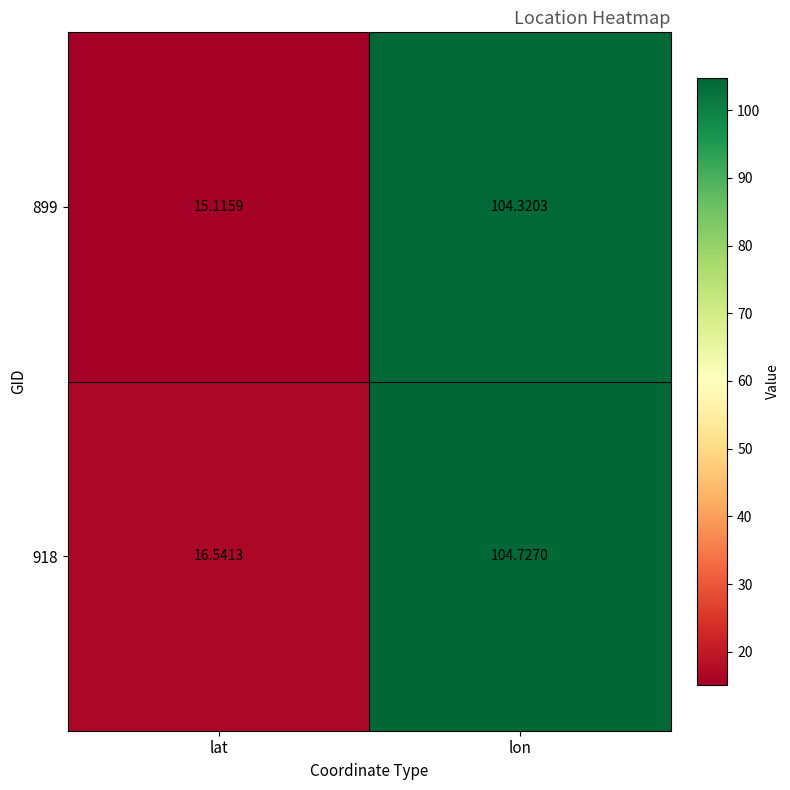

At which category is the sum across all series the highest?

lon